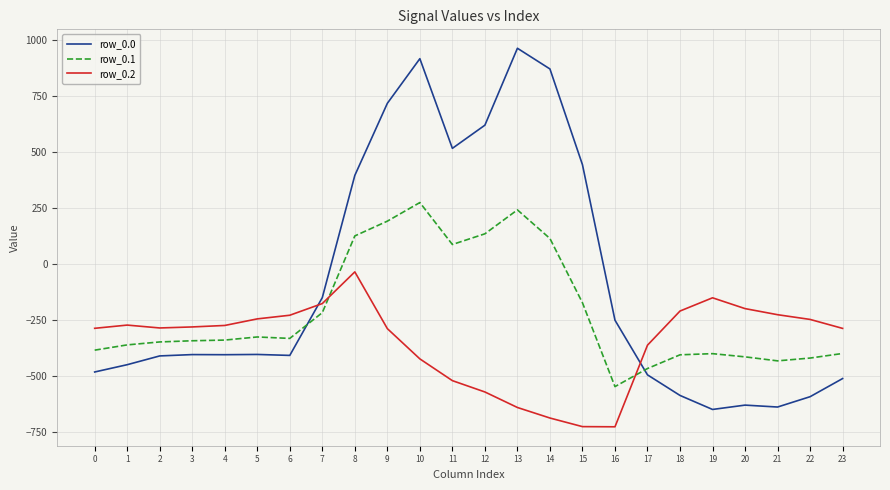

Which series has the largest total across all categories?

row_0.0